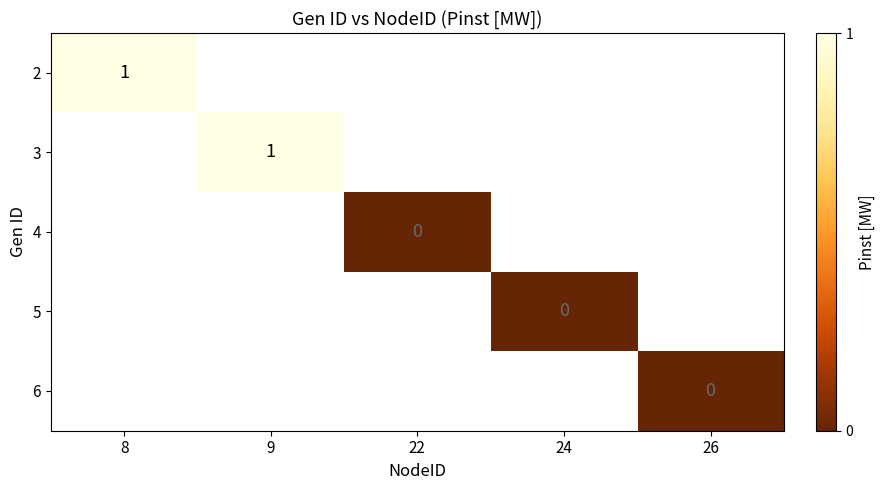

At 8, list the series in order from largest to smallest.

2, 3, 4, 5, 6